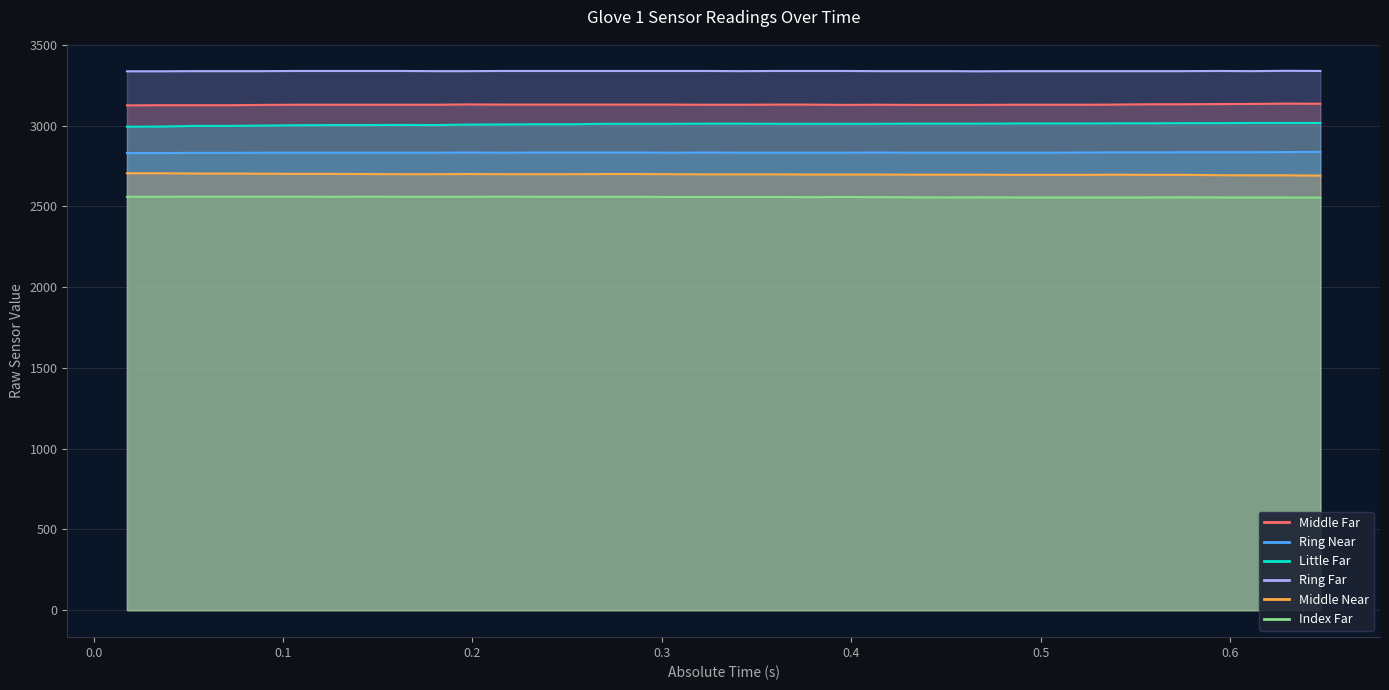

How many lines are shown in the chart?

6